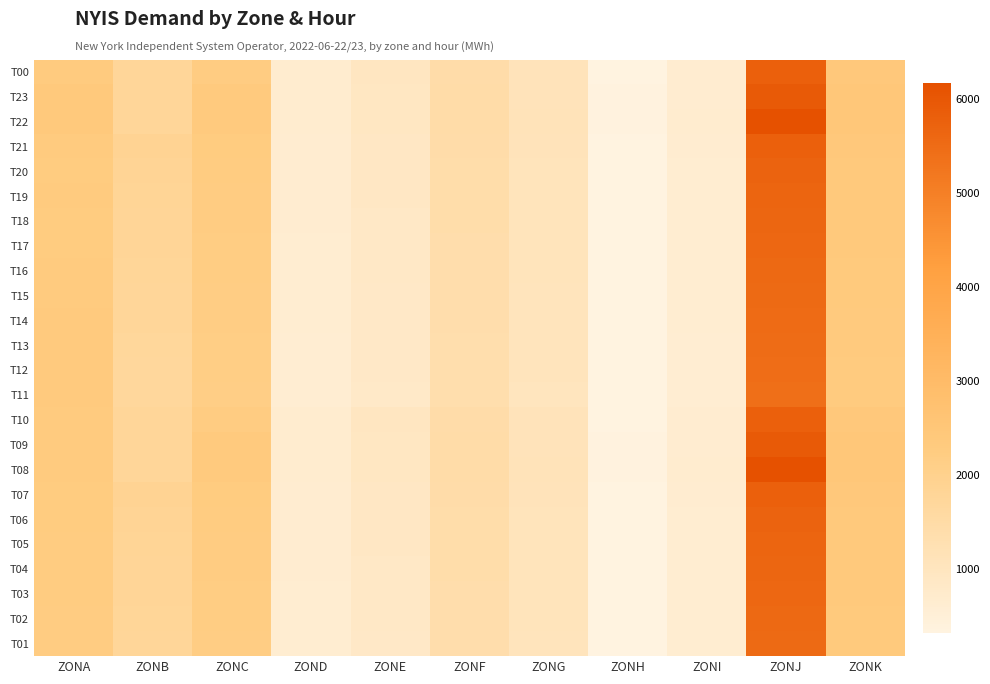

Rank the series at ZONF from highest to lowest value.

T22, T08, T23, T09, T00, T10, T21, T07, T20, T06, T19, T05, T18, T04, T17, T03, T16, T02, T15, T01, T14, T13, T12, T11